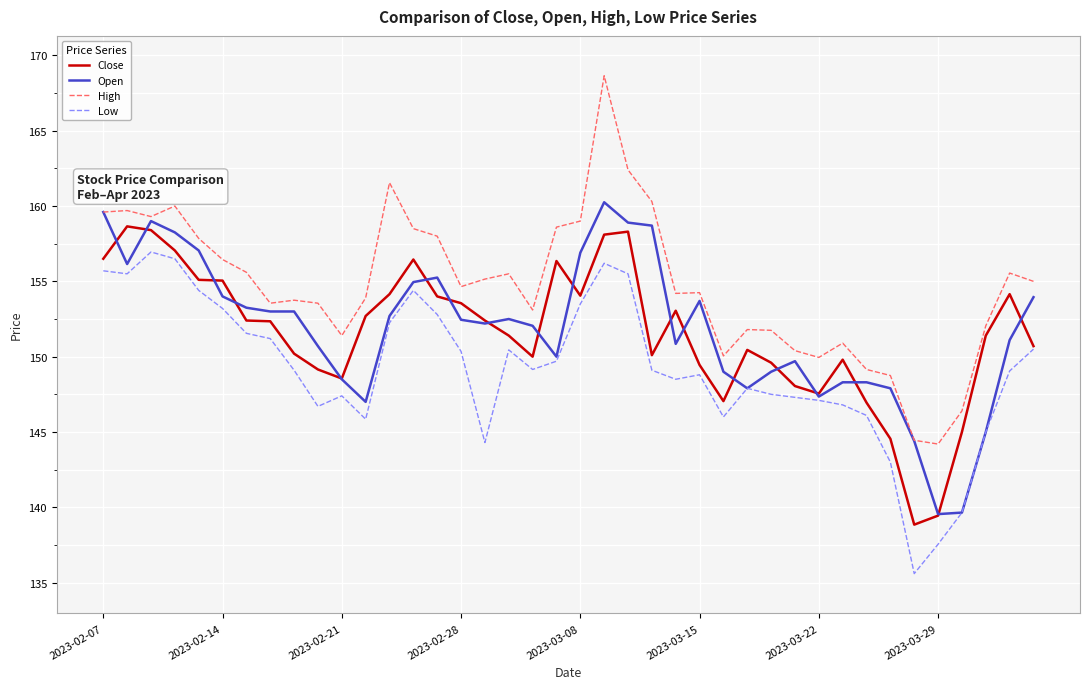

What is the greatest value displayed?

168.7